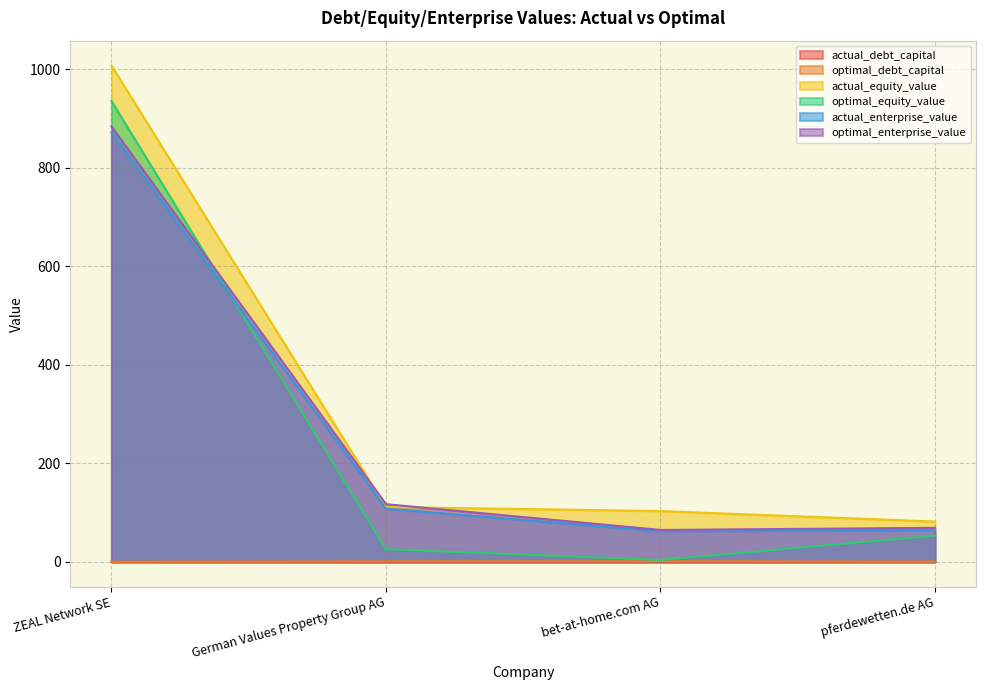

How many lines are shown in the chart?

6